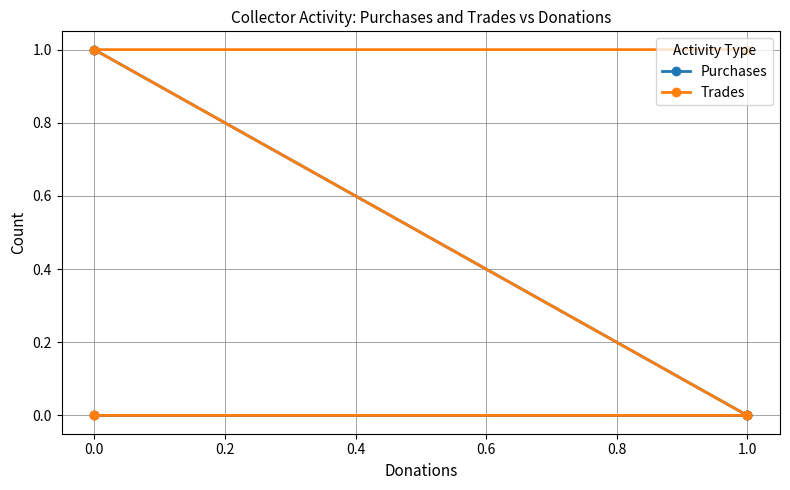

True or false: Purchases and Trades cross at least once.

False